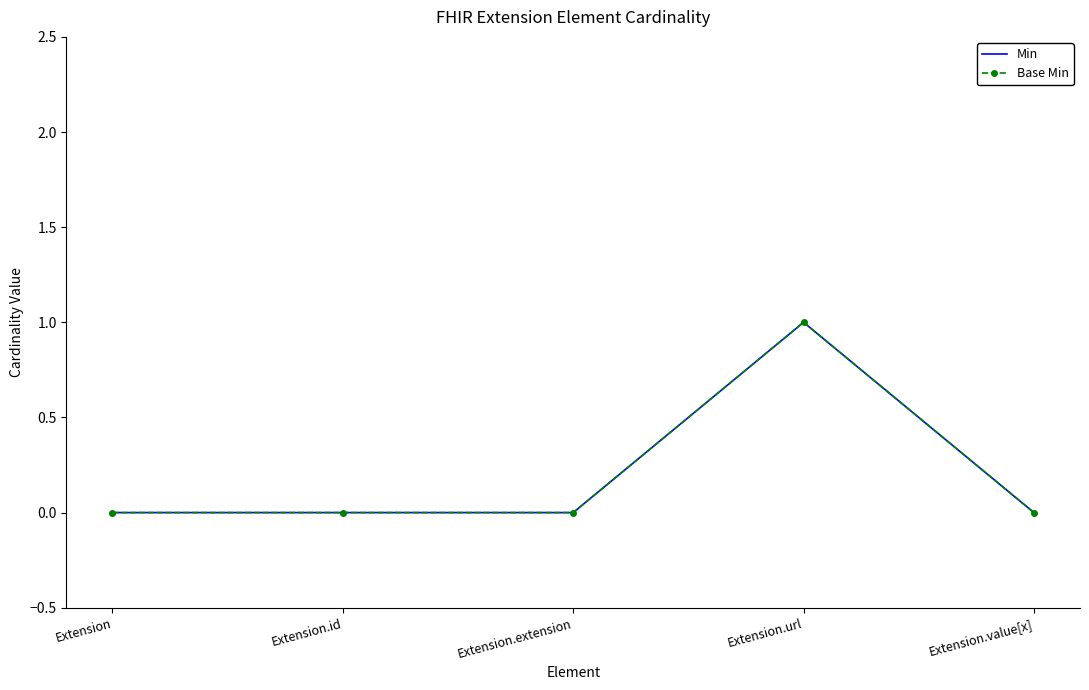

What is the label of the 2nd point from the right?

Extension.url